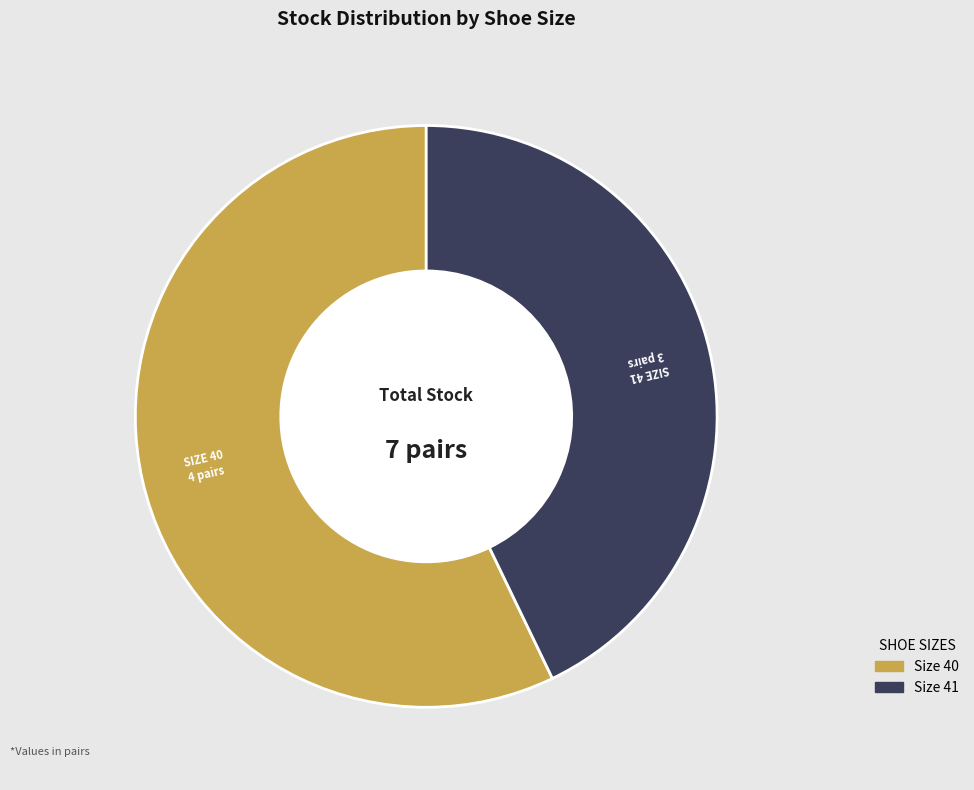

Does any single category account for the majority?

Yes